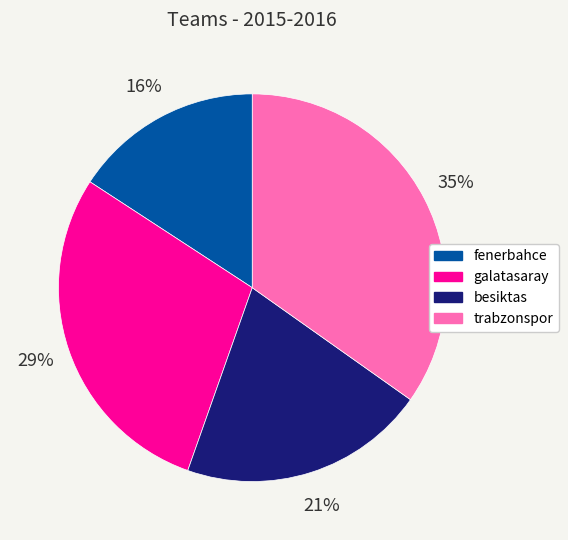

To the nearest percent, what percentage of the pie is galatasaray?

29%